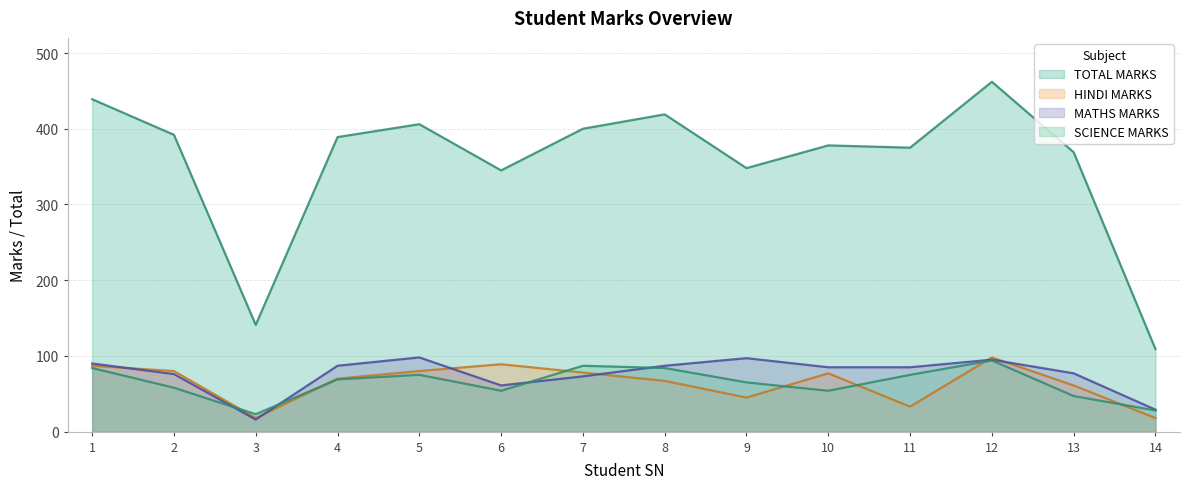

True or false: TOTAL MARKS and HINDI MARKS cross at least once.

False